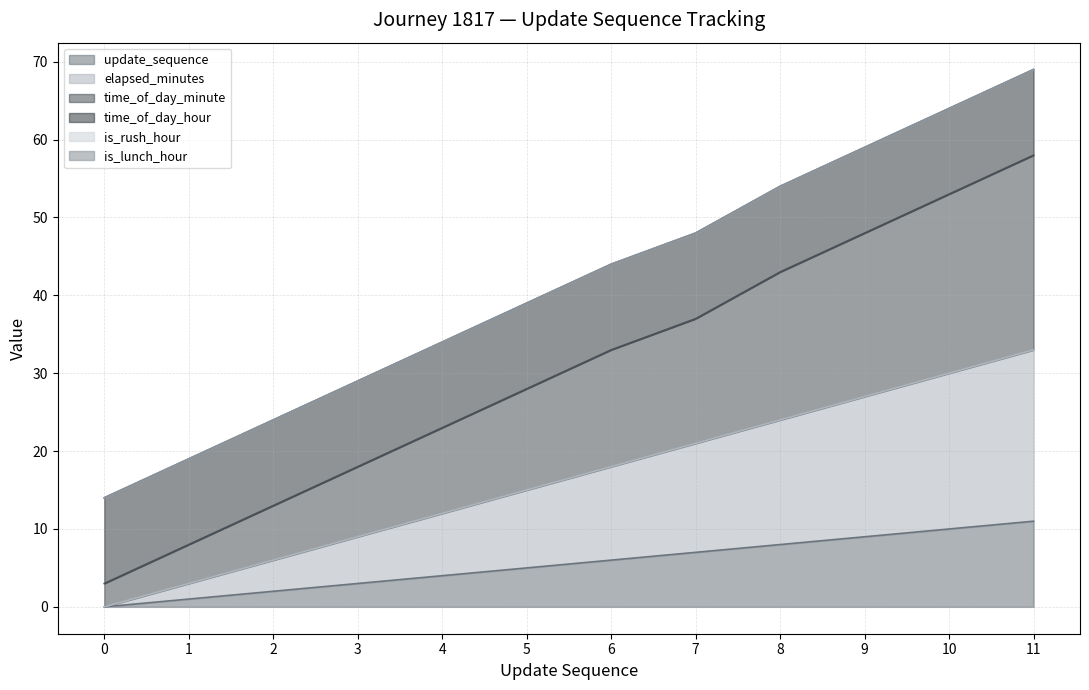

The value of elapsed_minutes at 3 is 13. True or false?

False